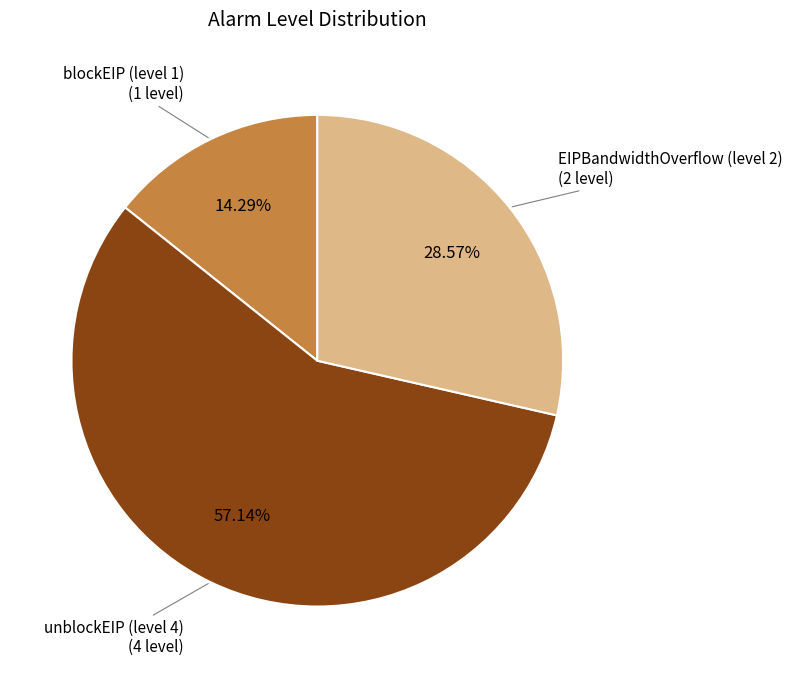

Is there a majority slice in this chart?

Yes